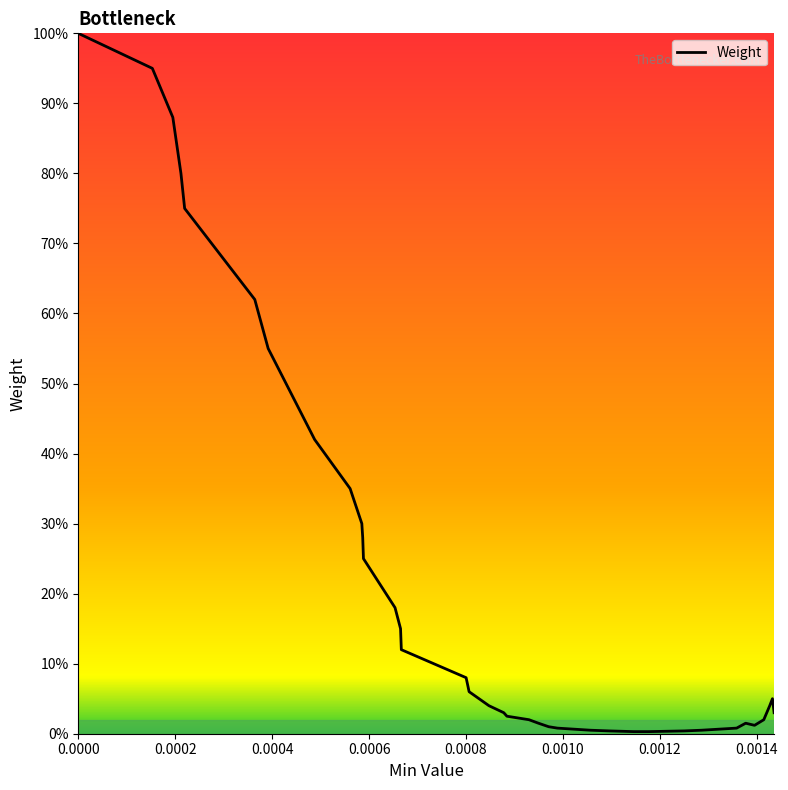

What is the sum of all values?

8.1